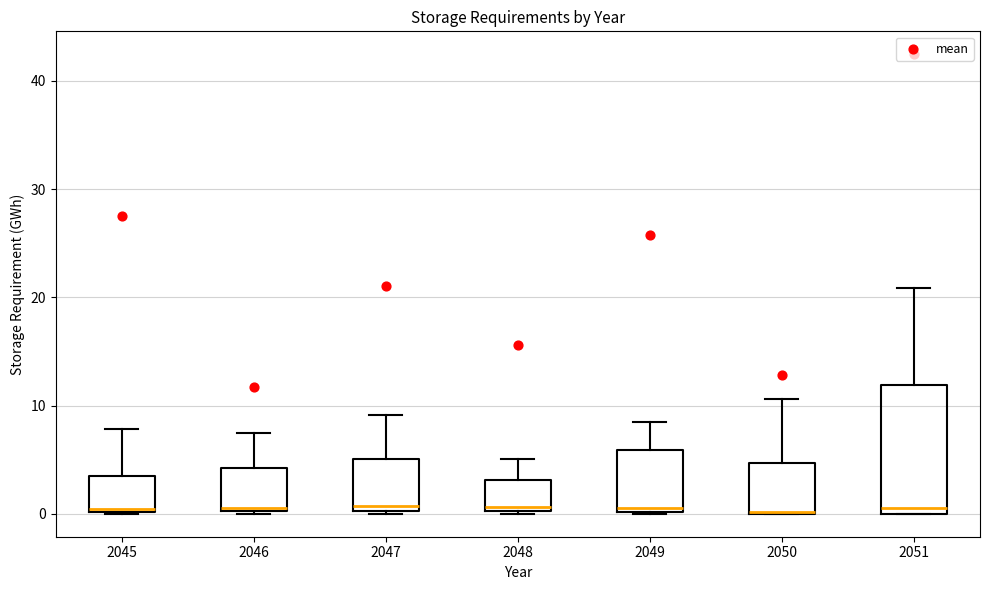

Reading left to right, read every box against the y-axis: the position of its median line, the range the box covers, and the ends of its whiskers. The values are not printed on the chart, so give them approximately, as read against the axis.

2045: median 0, box 0 to 3, whiskers 0 to 8
2046: median 1, box 0 to 4, whiskers 0 to 7
2047: median 1, box 0 to 5, whiskers 0 to 9
2048: median 1, box 0 to 3, whiskers 0 to 5
2049: median 1, box 0 to 6, whiskers 0 to 9
2050: median 0, box 0 to 5, whiskers 0 to 11
2051: median 1, box 0 to 12, whiskers 0 to 21